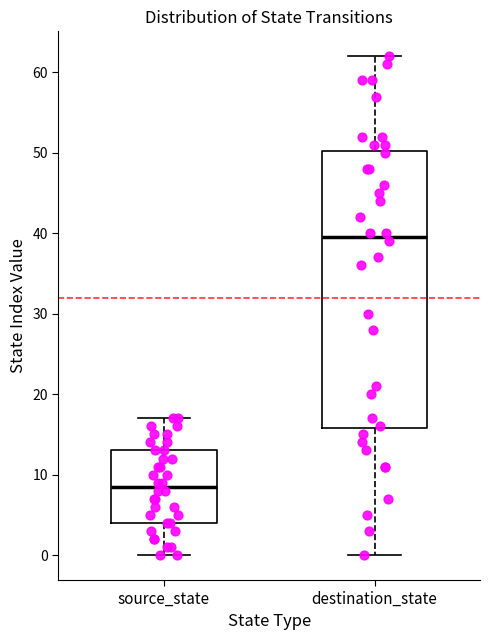

Reading left to right, read every box against the y-axis: the position of its median line, the range the box covers, and the ends of its whiskers. The values are not printed on the chart, so give them approximately, as read against the axis.

source_state: median 9, box 4 to 13, whiskers 0 to 17
destination_state: median 40, box 16 to 50, whiskers 0 to 62